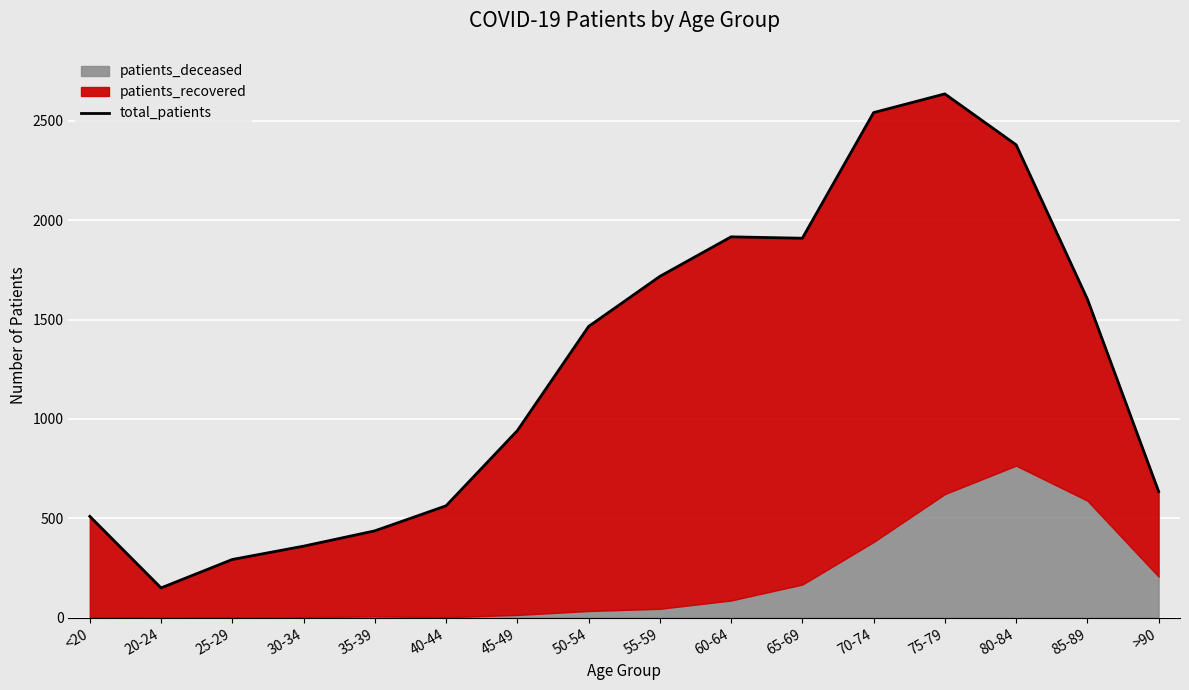

What is the label of the 4th point from the right?

75-79